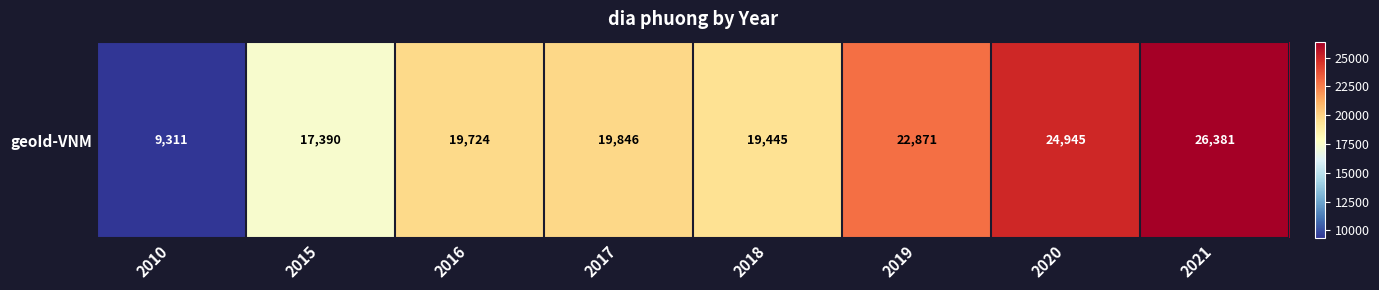

Between 2010 and 2016, which is larger?

2016